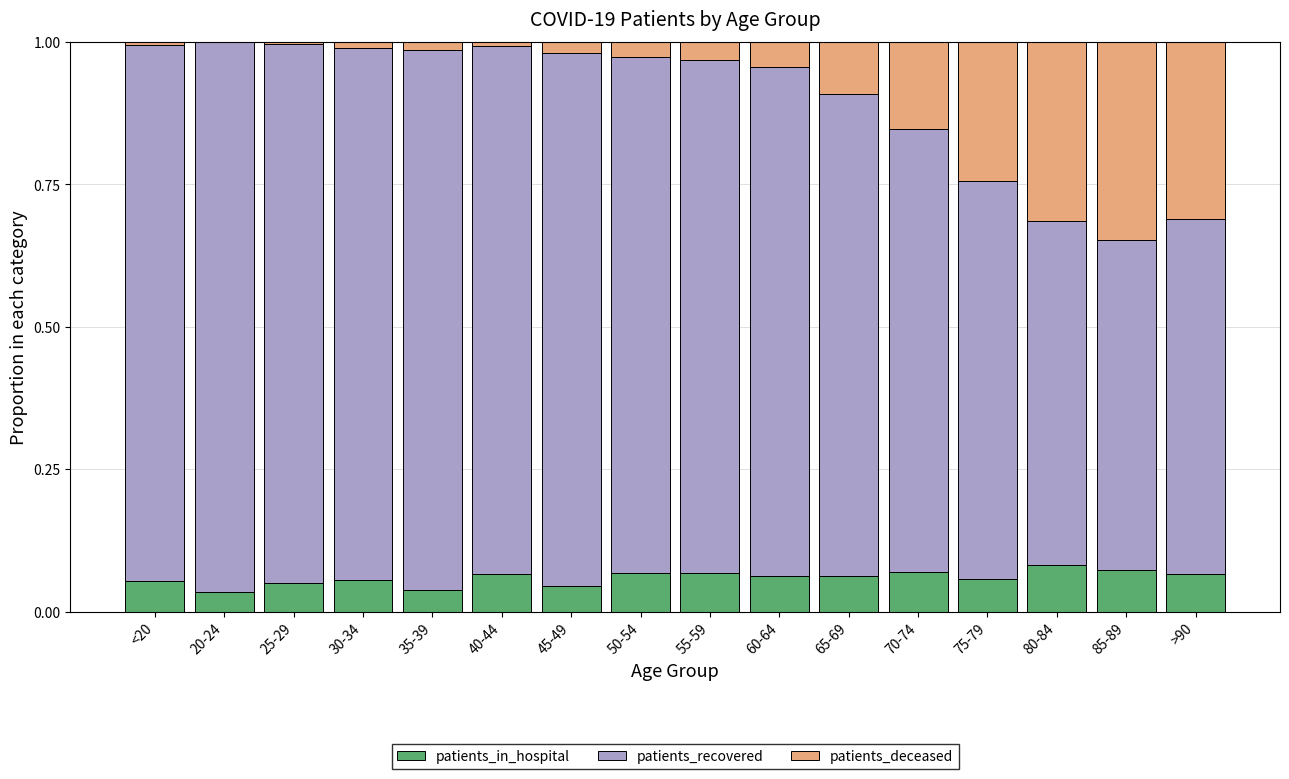

The value of patients_in_hospital at 50-54 is 0.1. True or false?

True